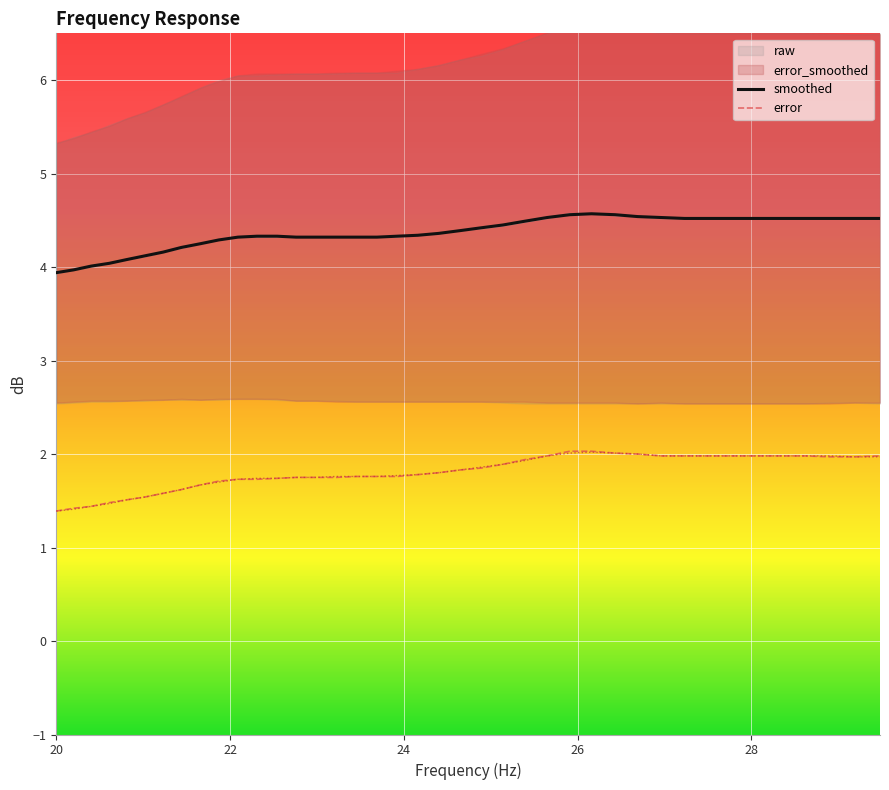

What is the value of the error_smoothed point at the 38th from the left?

2.0